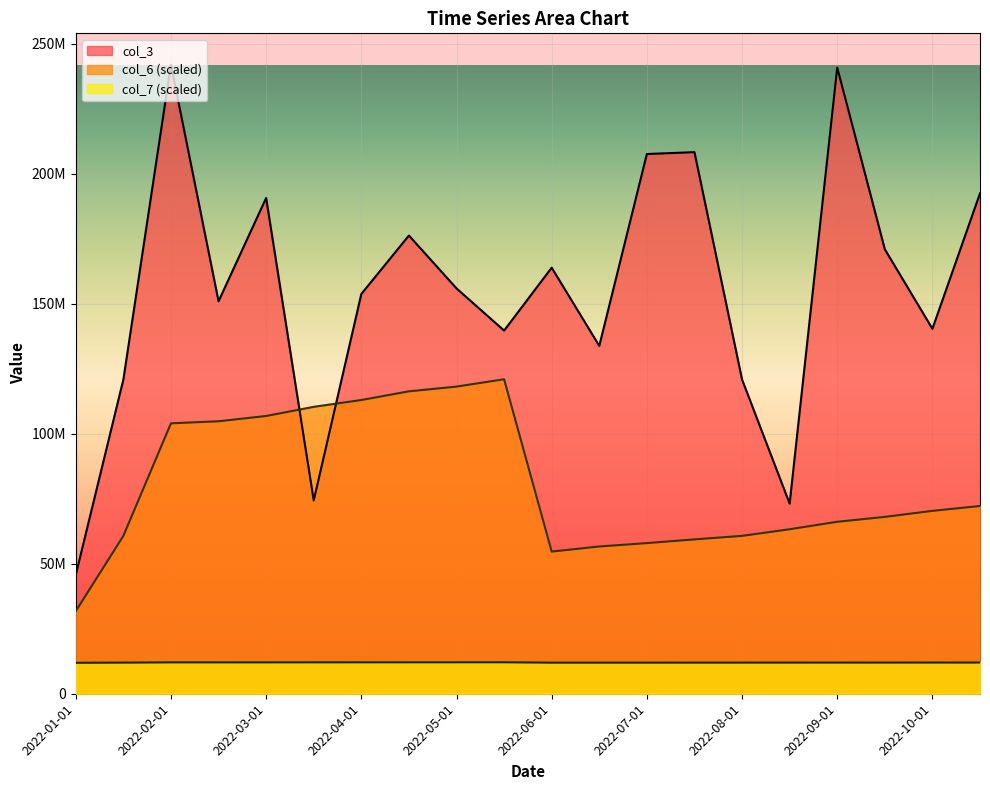

In col_3, how many points are lower than both neighbors (excluding endpoints)?

6